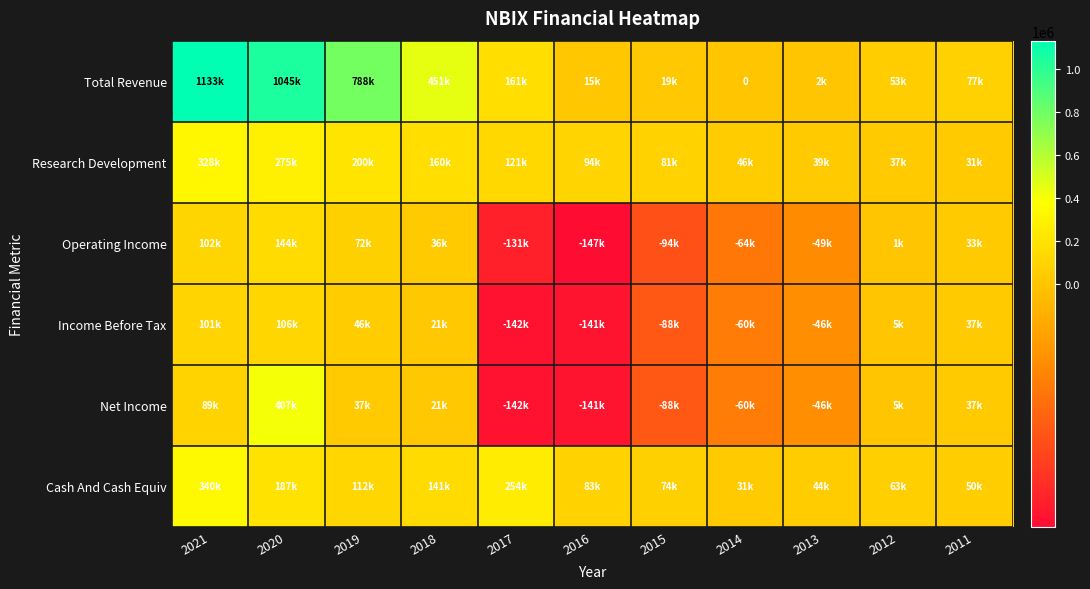

The value of Net Income at 2017 is -142500. True or false?

True